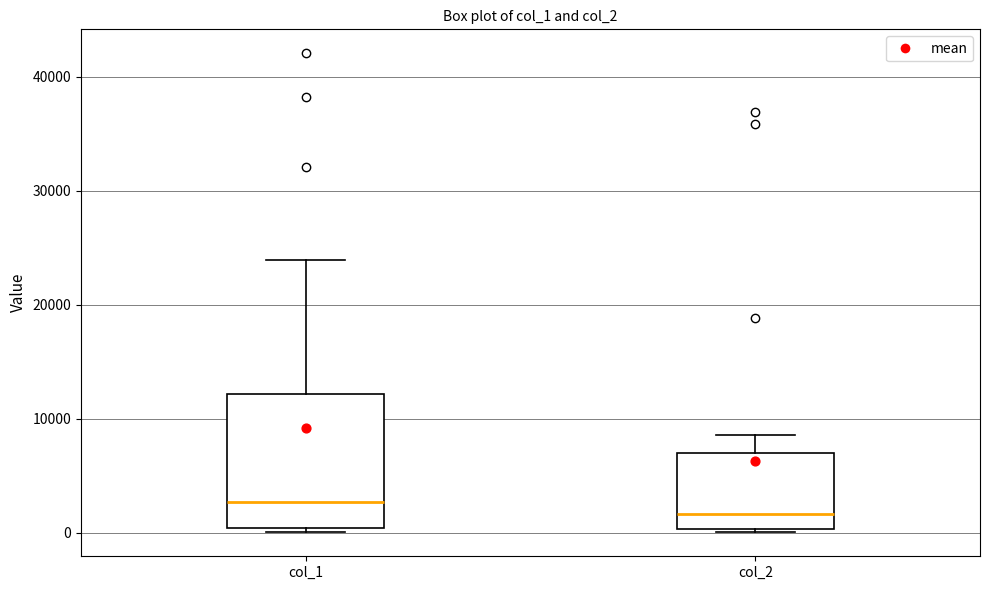

Comparing the boxes themselves (not the whiskers), which one is the tallest?

col_1